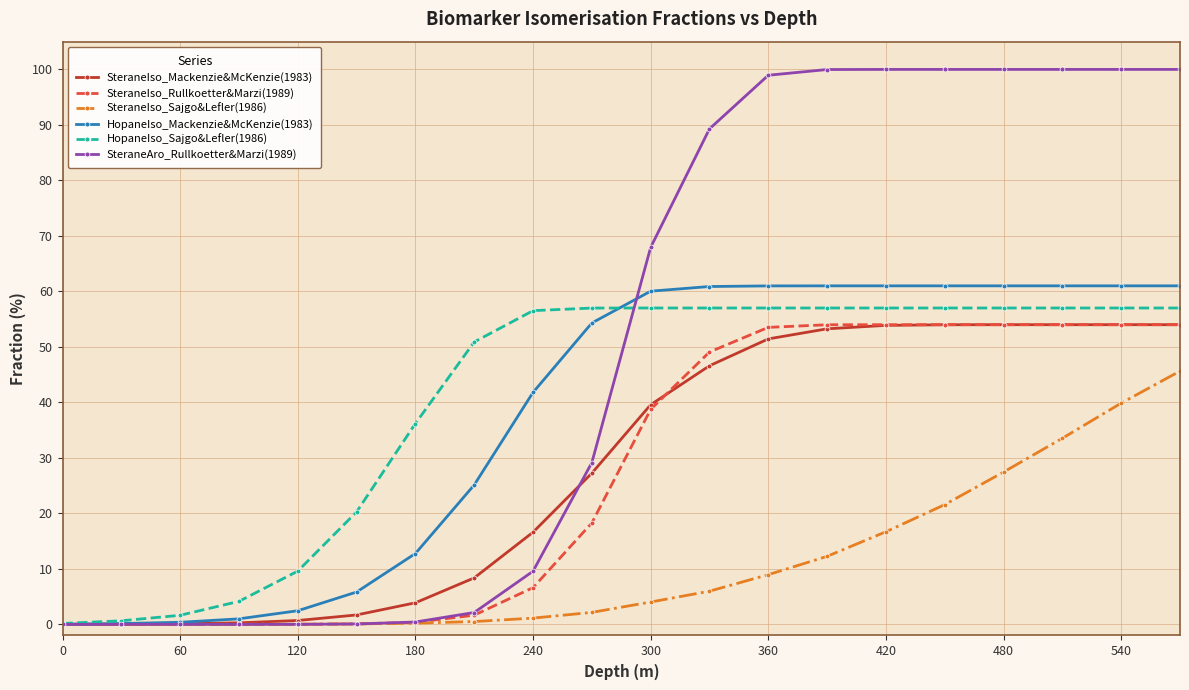

At how many categories does at least one series exceed 92?

8